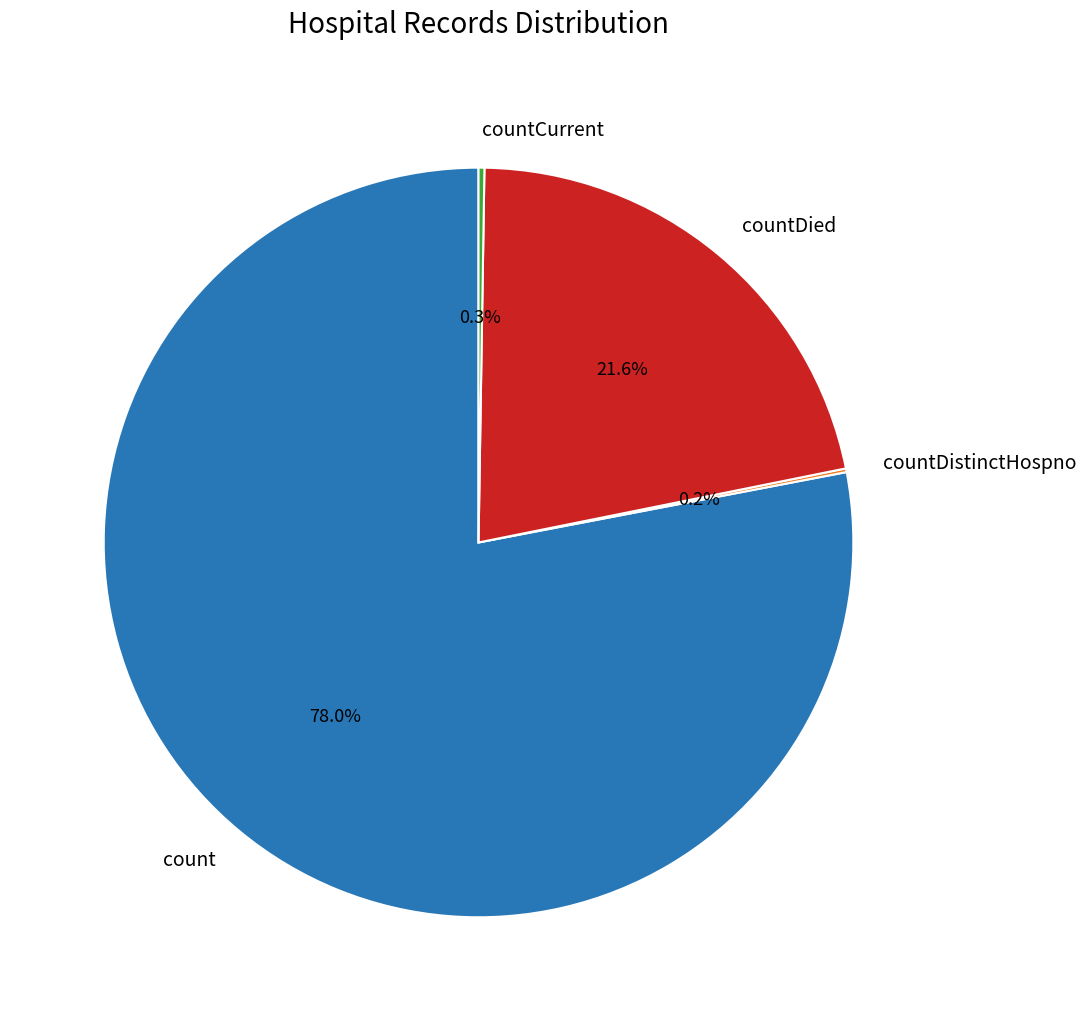

Is there any slice that represents more than half of the pie?

Yes